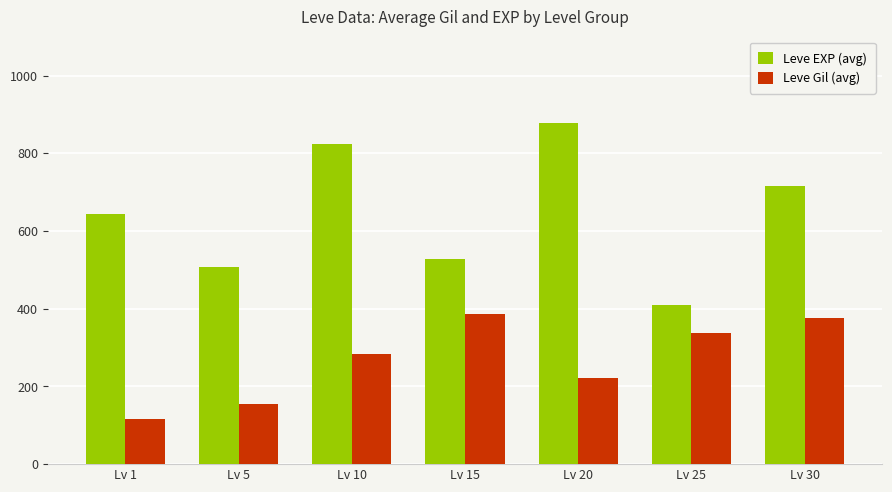

Which series has the widest spread of values?

Leve EXP (avg)